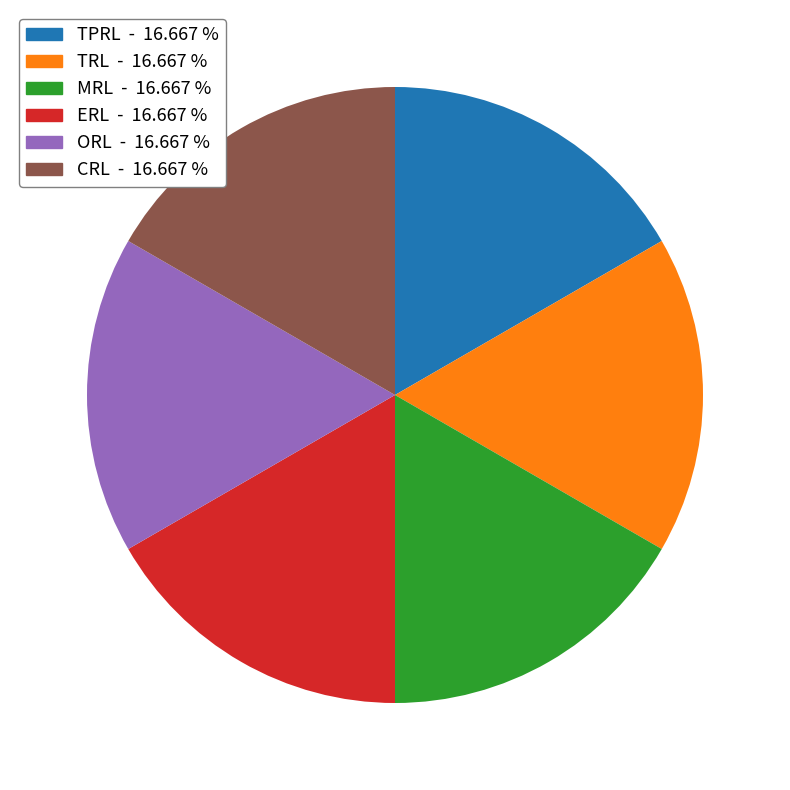

Does any single category account for the majority?

No